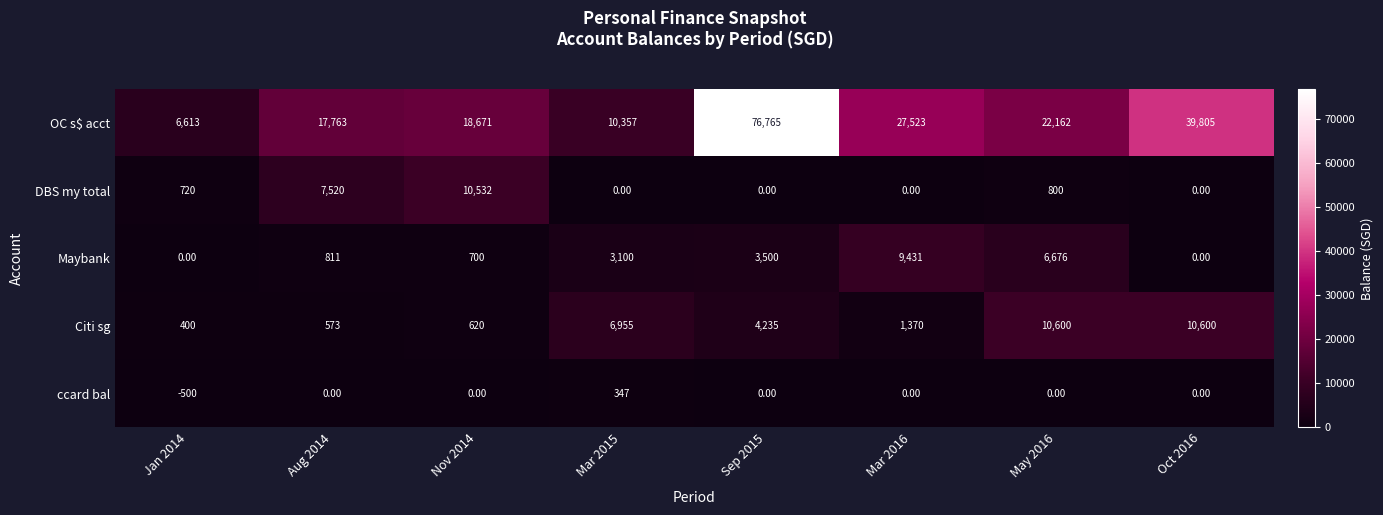

Which series has the largest range (max minus min)?

OC s$ acct